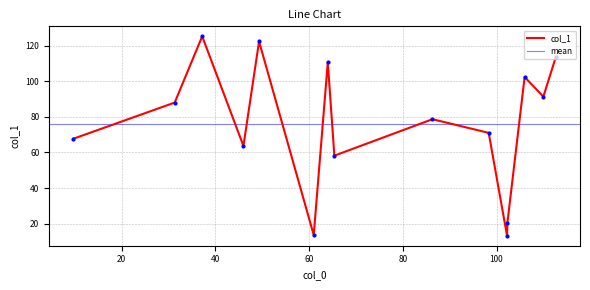

The value at 106 is 102.3. True or false?

True